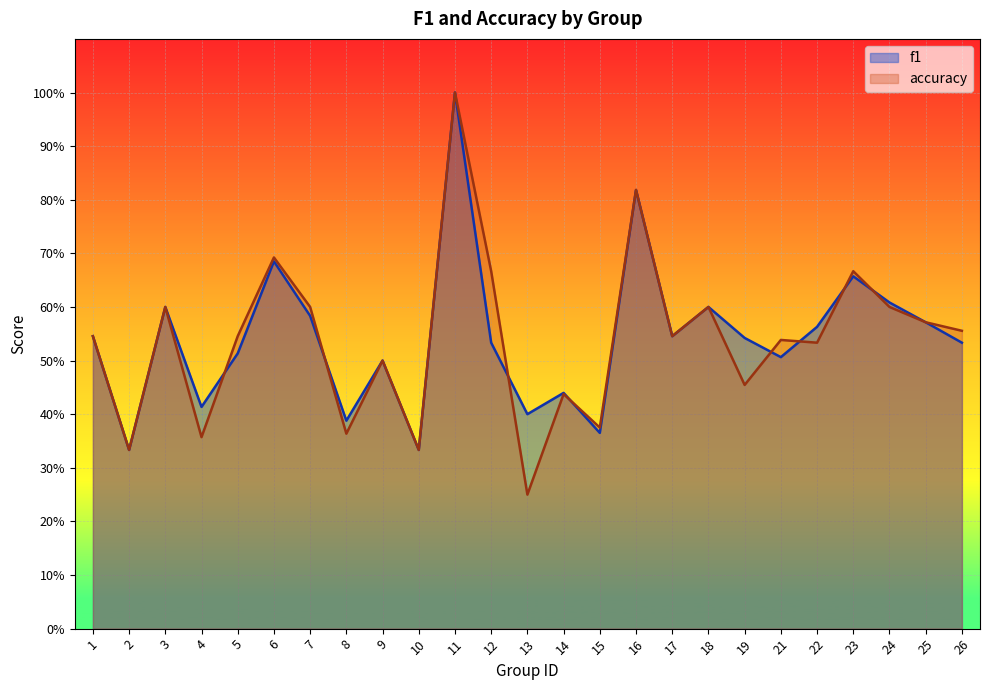

What is the value of the accuracy point at the 20th from the left?

0.5